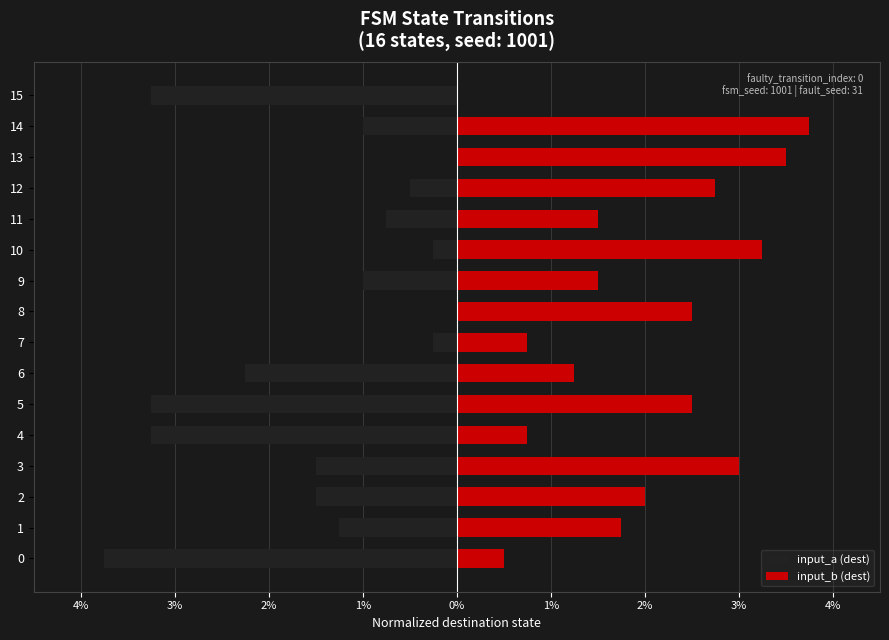

Between 0 and 4, which series saw the biggest shift?

input_a (dest)